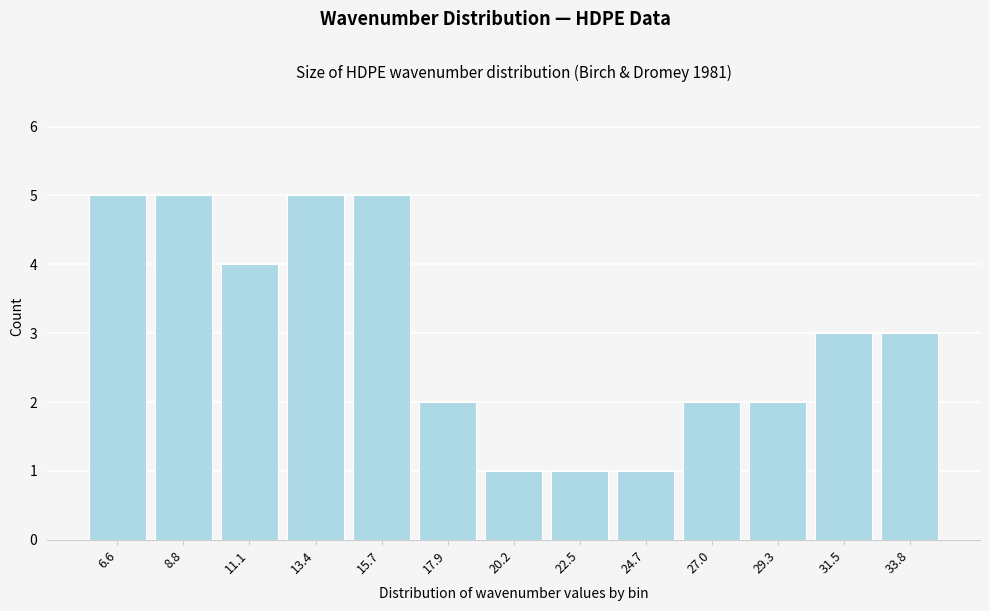

Reading left to right, transcribe this chart: for each bar, give the range it covers on the x-axis and its height. Neither the bar edges nor the heights are printed on the chart, so give them approximately, as read against the axes.

5.5 to 7.5: 5
7.5 to 10.0: 5
10.0 to 12.0: 4
12.0 to 14.5: 5
14.5 to 17.0: 5
17.0 to 19.0: 2
19.0 to 21.5: 1
21.5 to 23.5: 1
23.5 to 26.0: 1
26.0 to 28.0: 2
28.0 to 30.5: 2
30.5 to 32.5: 3
32.5 to 35.0: 3